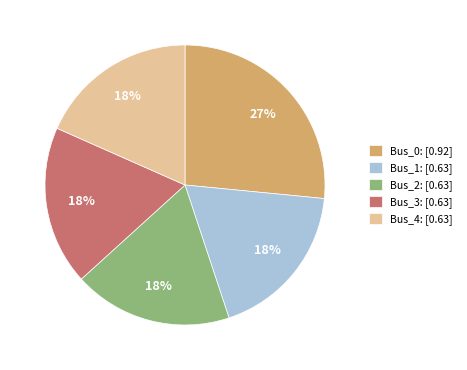

Is there any slice that represents more than half of the pie?

No